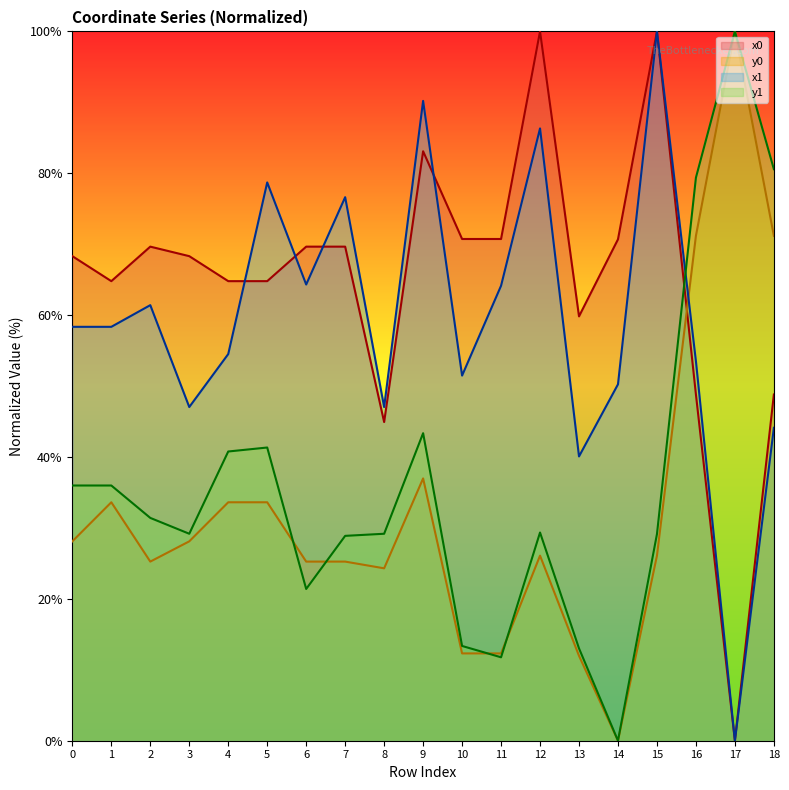

True or false: x1 has more than 1 points higher than both neighbors.

True